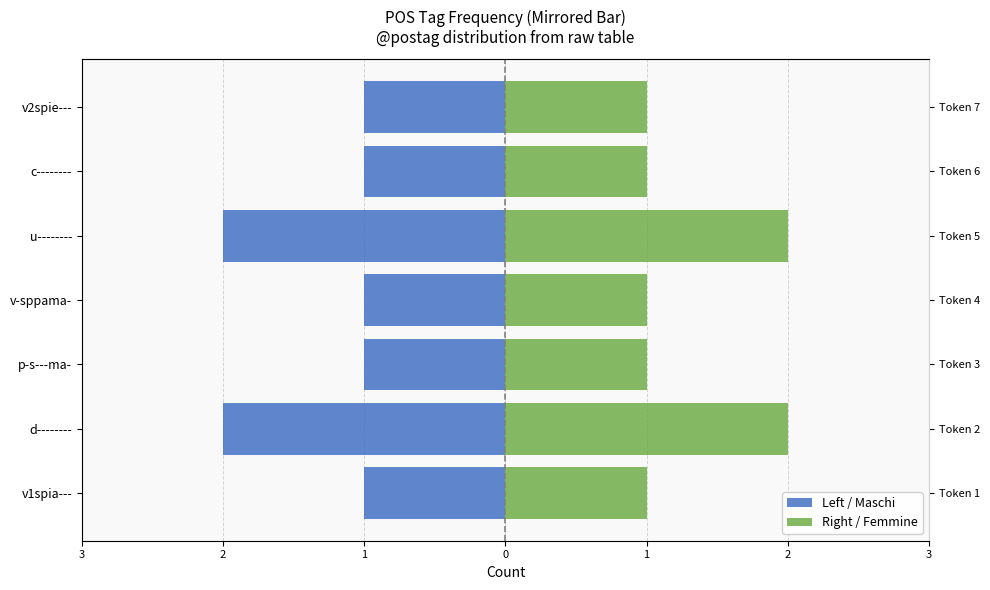

How many Left / Maschi values are between -2 and -1?

7